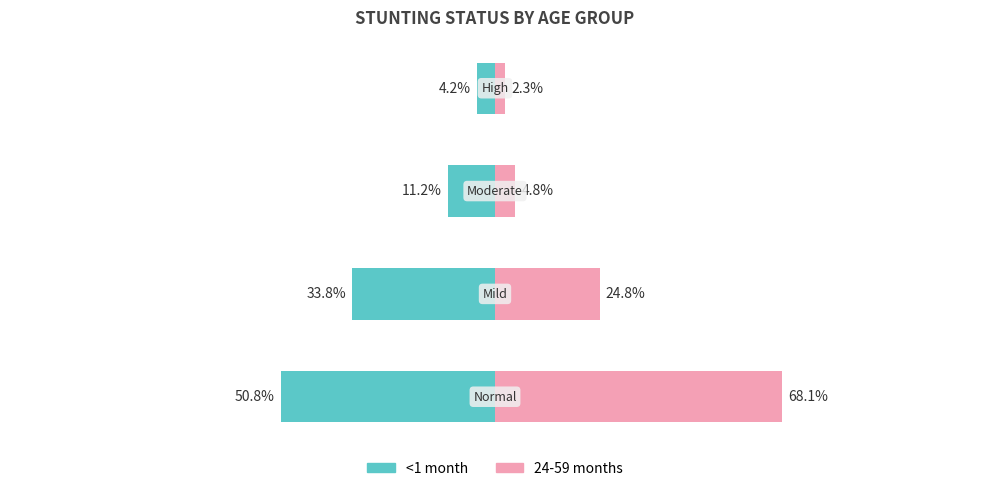

Reading right to left, extract all data points from this chart.

<1 month: 3=-4.2	2=-11.2	1=-33.8	0=-50.8
24-59 months: 3=2.3	2=4.8	1=24.8	0=68.1